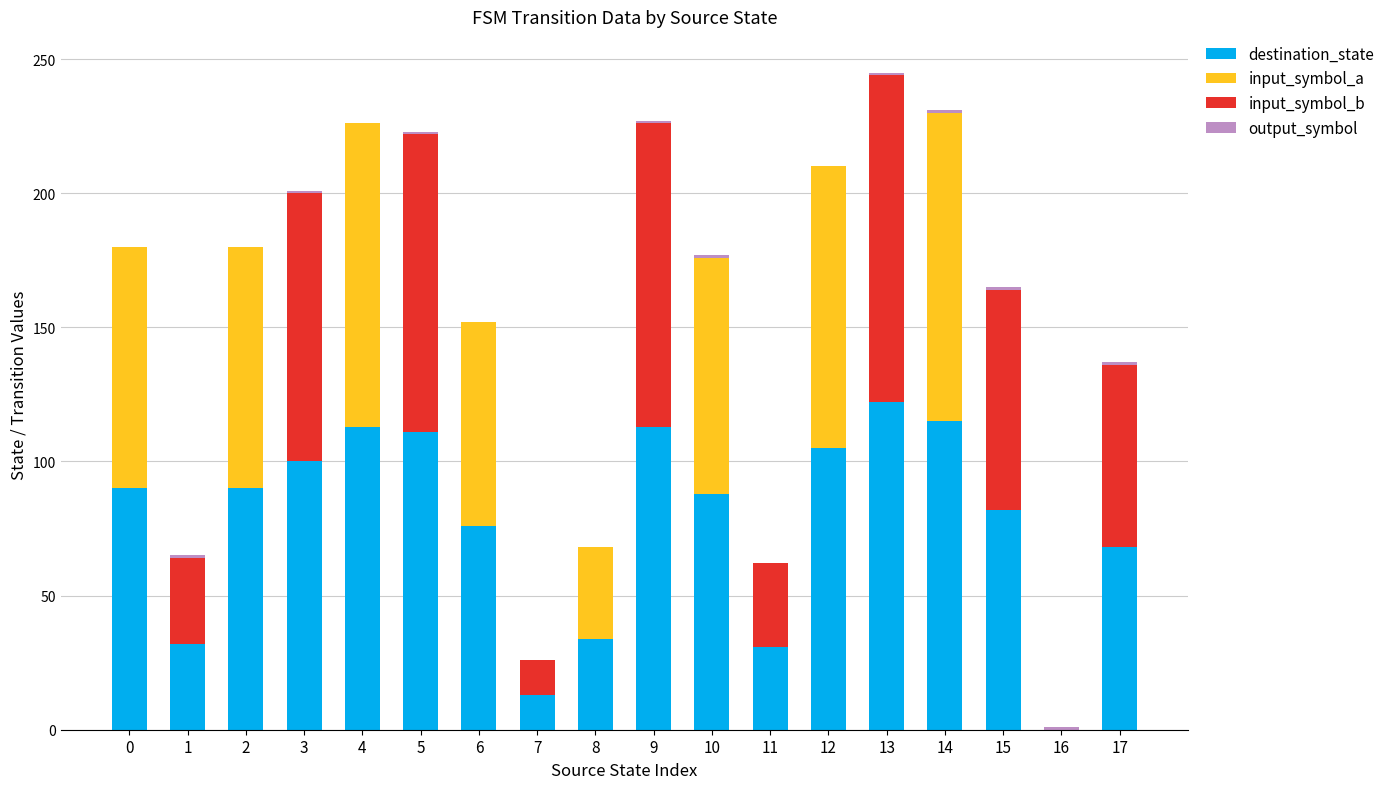

True or false: destination_state has a value of 26 at 10.

False